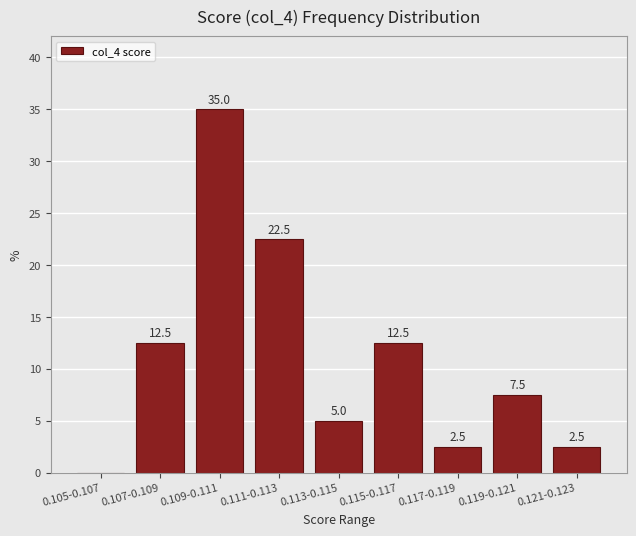

Reading left to right, transcribe all the data shown in this chart.

0.105-0.107=0.0	0.107-0.109=12.5	0.109-0.111=35.0	0.111-0.113=22.5	0.113-0.115=5.0	0.115-0.117=12.5	0.117-0.119=2.5	0.119-0.121=7.5	0.121-0.123=2.5